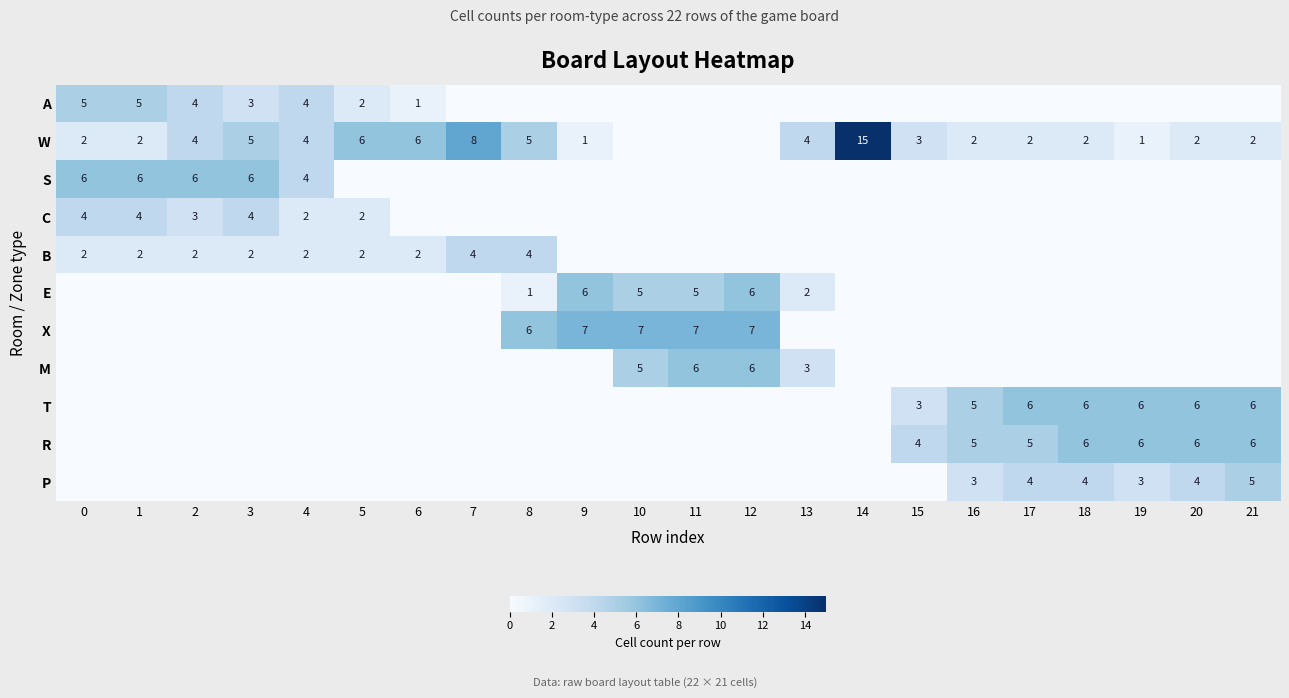

The B series shows 1 at 4. True or false?

False